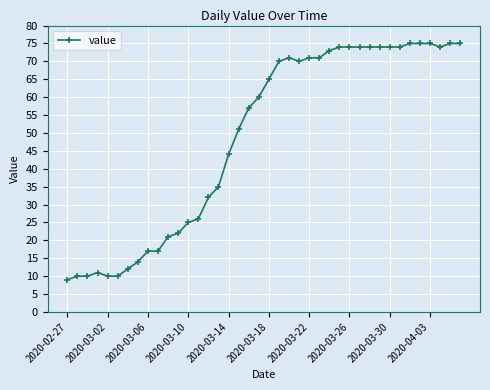

What is the smallest value displayed?

9